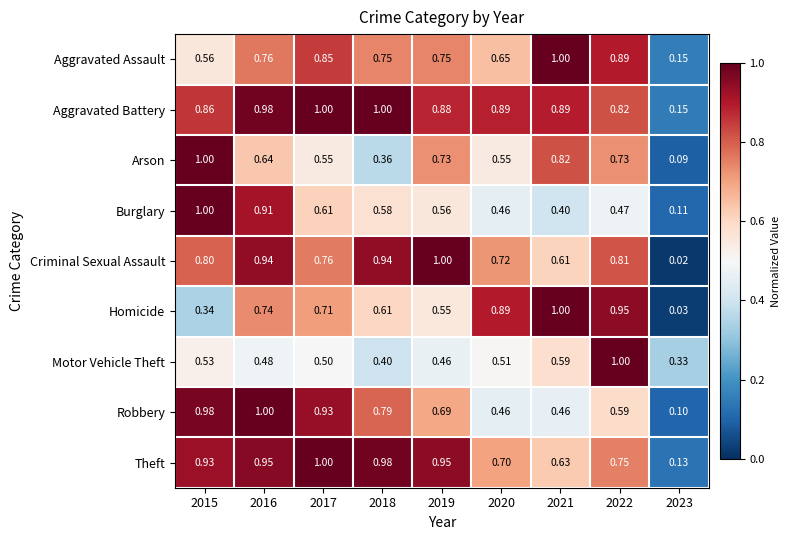

Rank the series at 2018 from lowest to highest value.

Arson, Motor Vehicle Theft, Burglary, Homicide, Aggravated Assault, Robbery, Criminal Sexual Assault, Theft, Aggravated Battery